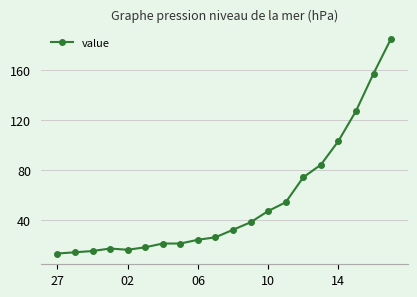

What is the greatest value displayed?

185